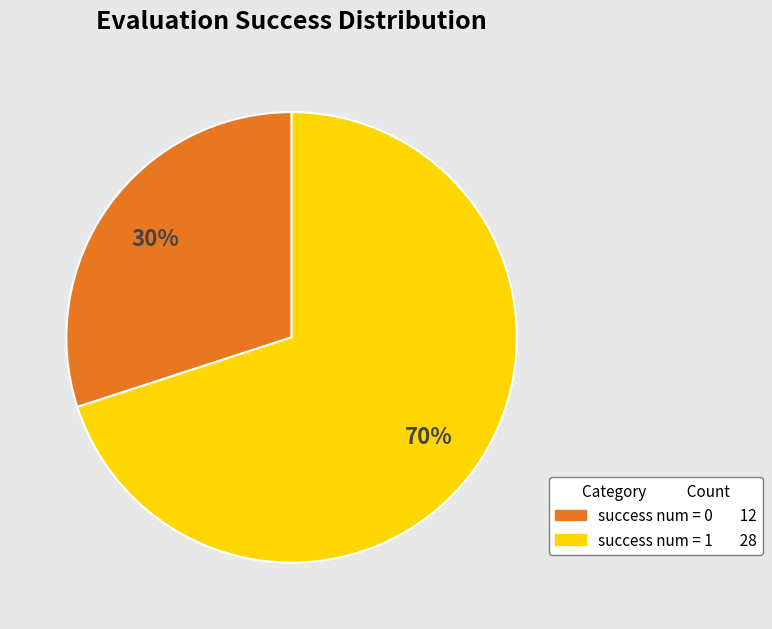

What is the ratio of the value at success num = 1 to the value at success num = 0?

2.3